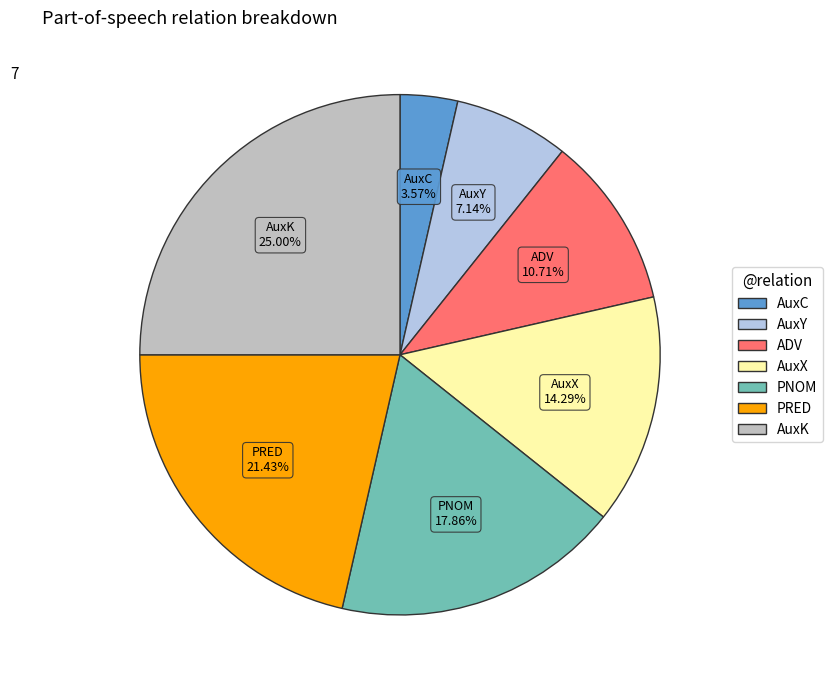

To the nearest percent, what is the combined percentage of AuxY and AuxX?

21%